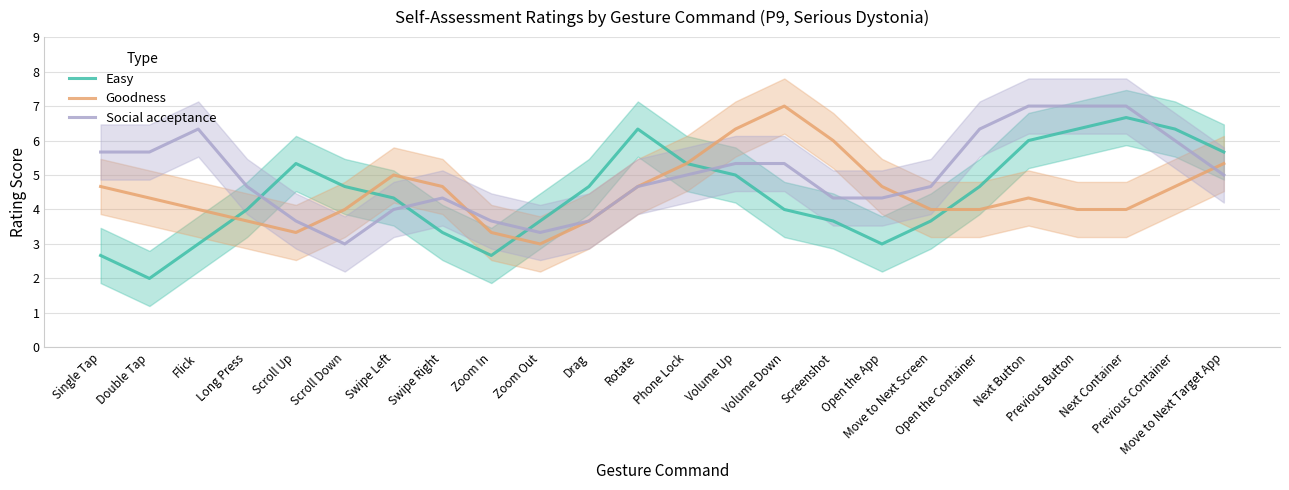

How many times do Easy and Social acceptance cross each other?

5